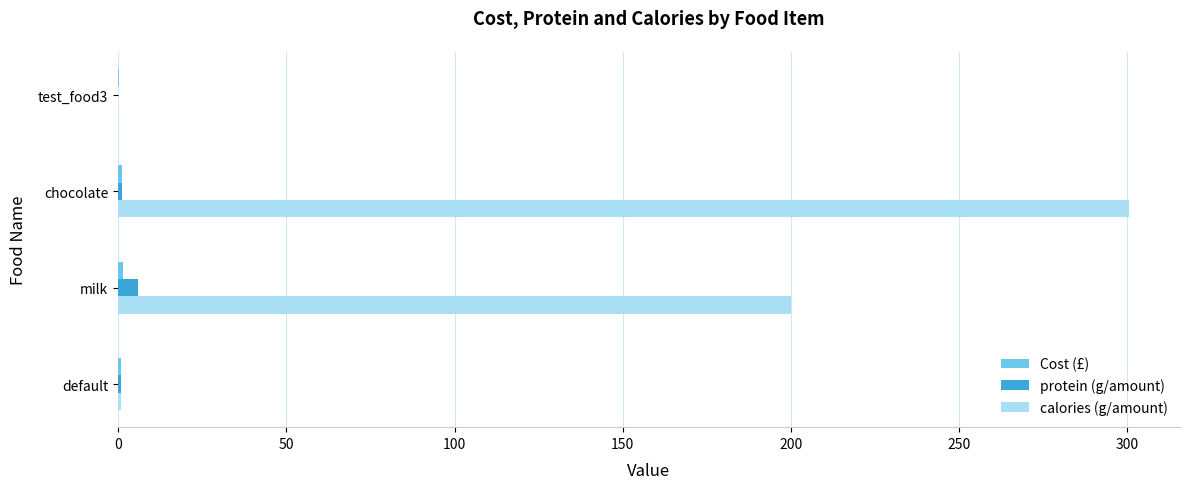

What is the maximum value shown in the chart?

300.6